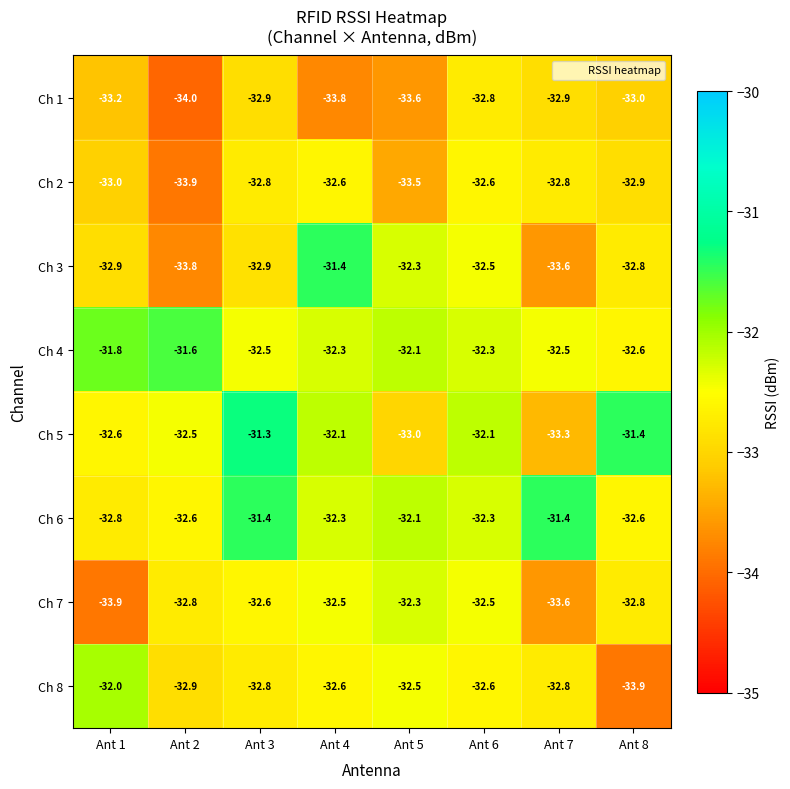

Which category has the lowest value across all series?

Ant 2